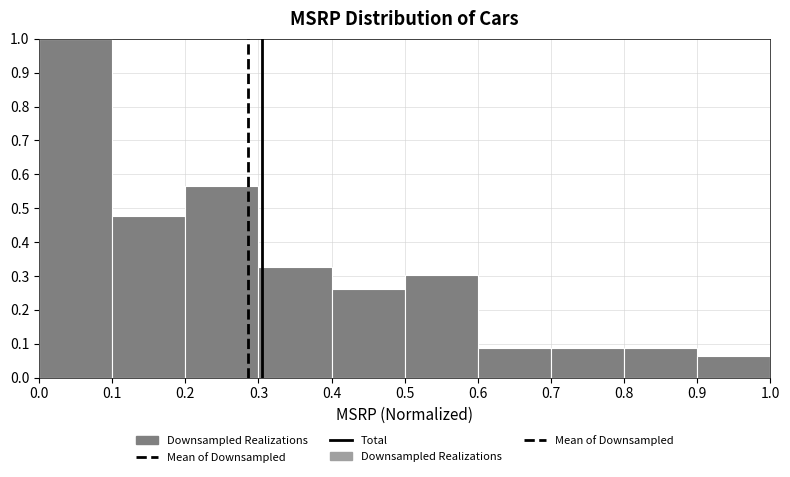

Reading left to right, list every bar in this chart as the range it spans on the x-axis followed by its height. The values are not printed on the chart, so give them approximately, as read against the axis.

0.0 to 0.1: 1.00
0.1 to 0.2: 0.48
0.2 to 0.3: 0.57
0.3 to 0.4: 0.33
0.4 to 0.5: 0.26
0.5 to 0.6: 0.30
0.6 to 0.7: 0.09
0.7 to 0.8: 0.09
0.8 to 0.9: 0.09
0.9 to 1.0: 0.07